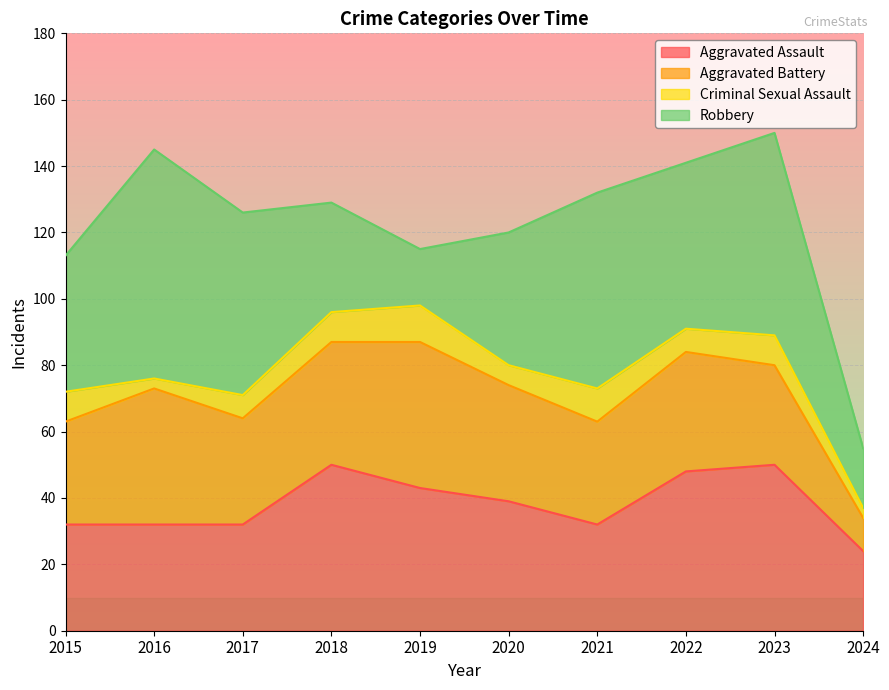

True or false: Aggravated Battery has a value of 50 at 2020.

False